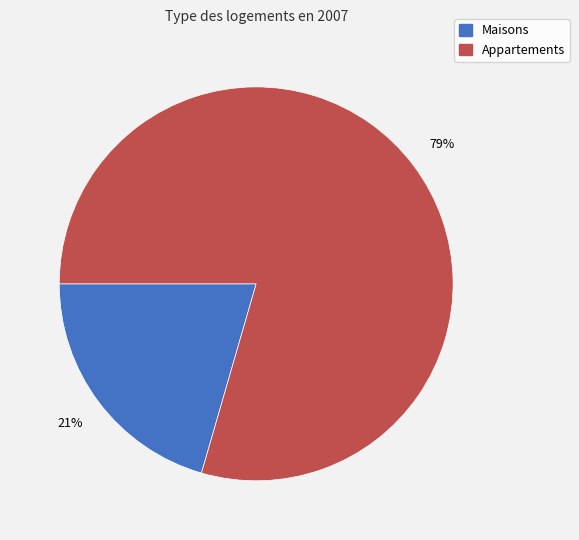

Is there a majority slice in this chart?

Yes